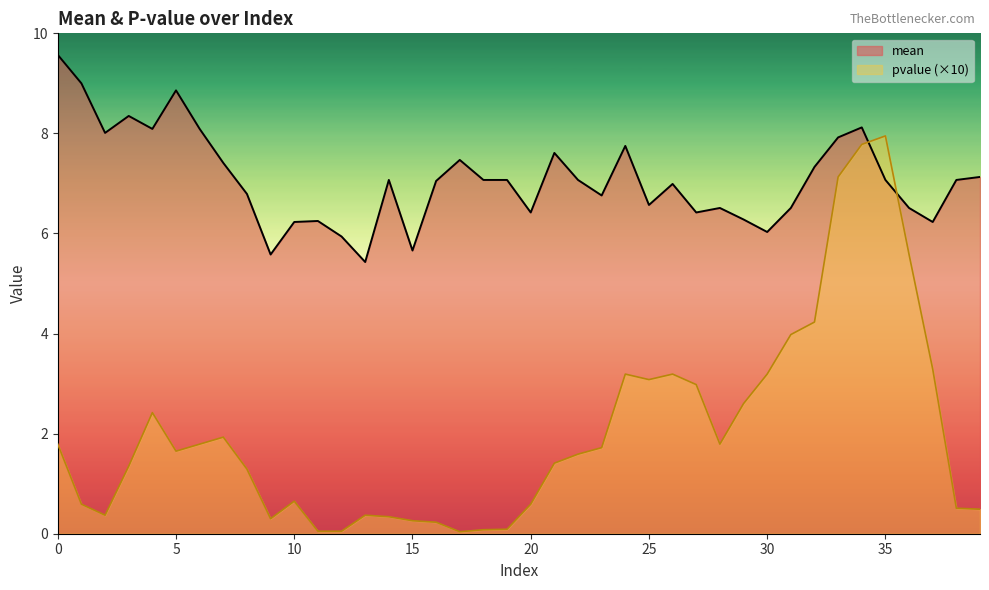

What is the greatest value displayed?

9.6